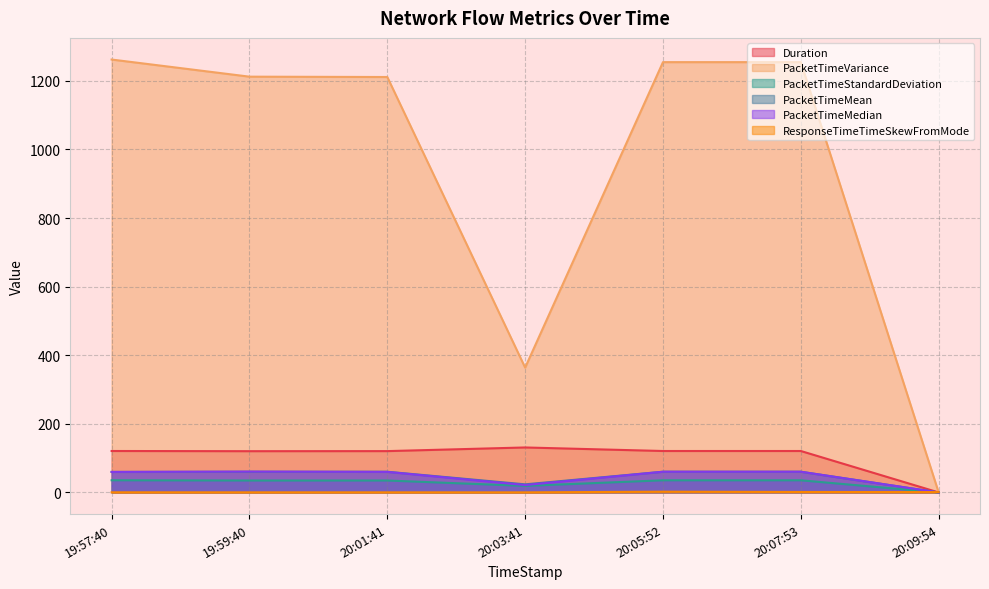

At which category does the chart reach its peak across all series?

19:57:40